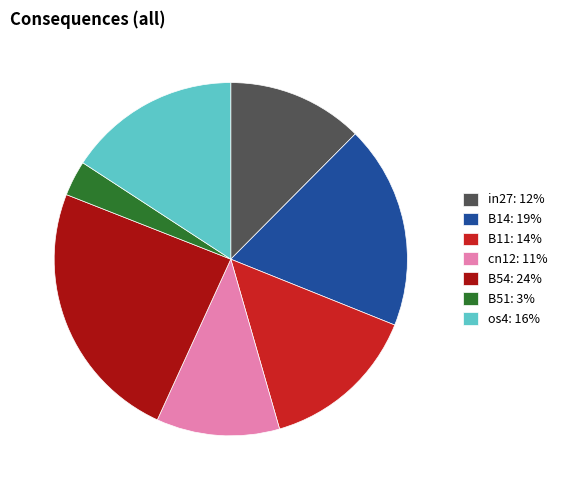

Between os4: 16% and B11: 14%, which is larger?

os4: 16%